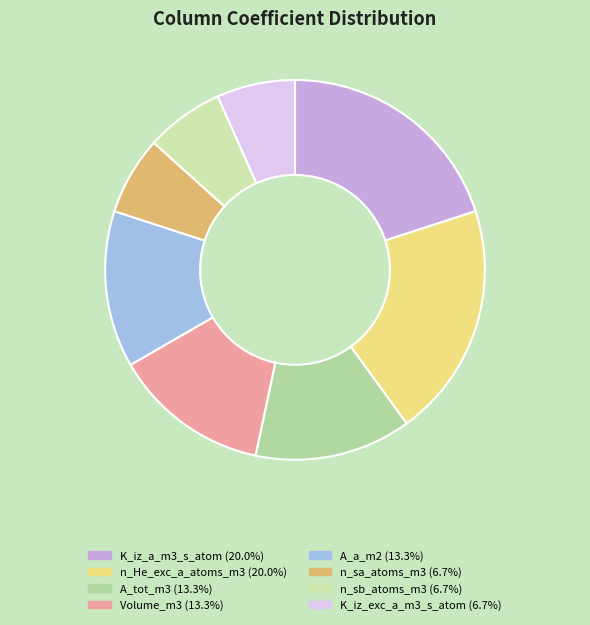

Is it true that n_sb_atoms_m3 is 7% of the pie?

True